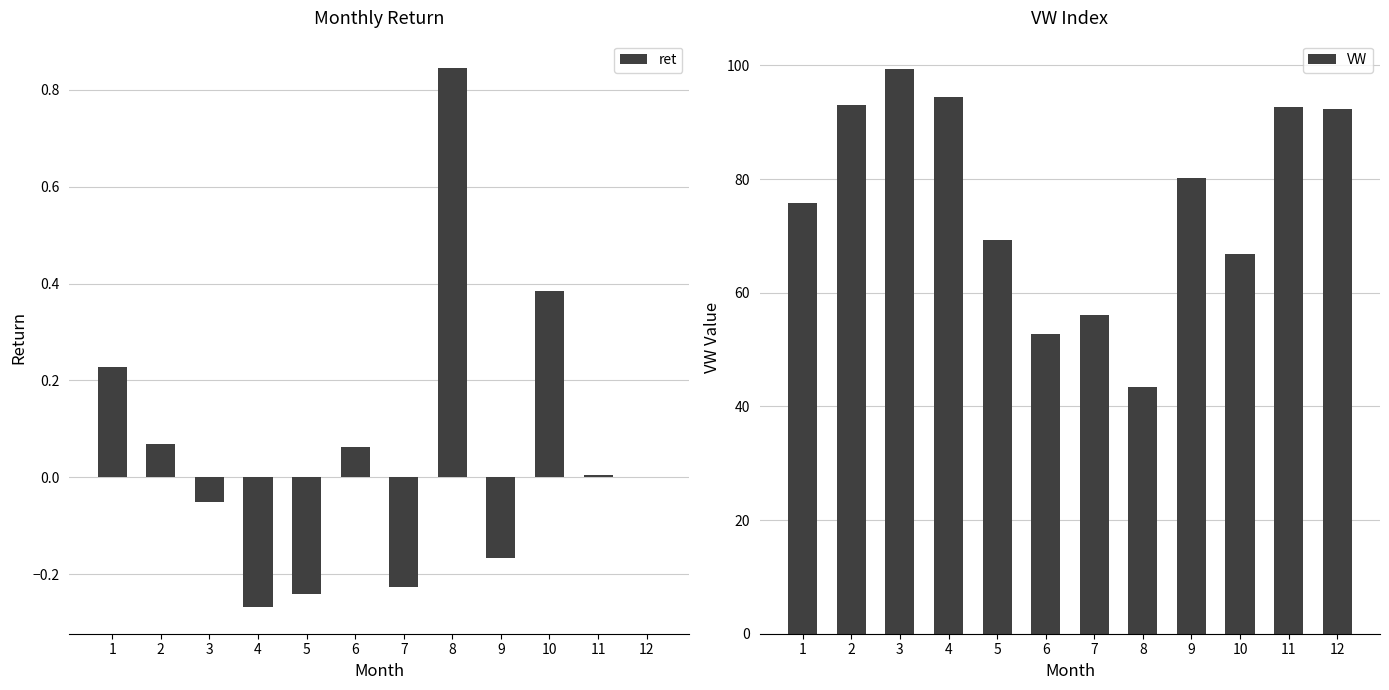

List the labels in order of VW value, largest first.

3, 4, 2, 11, 12, 9, 1, 5, 10, 7, 6, 8